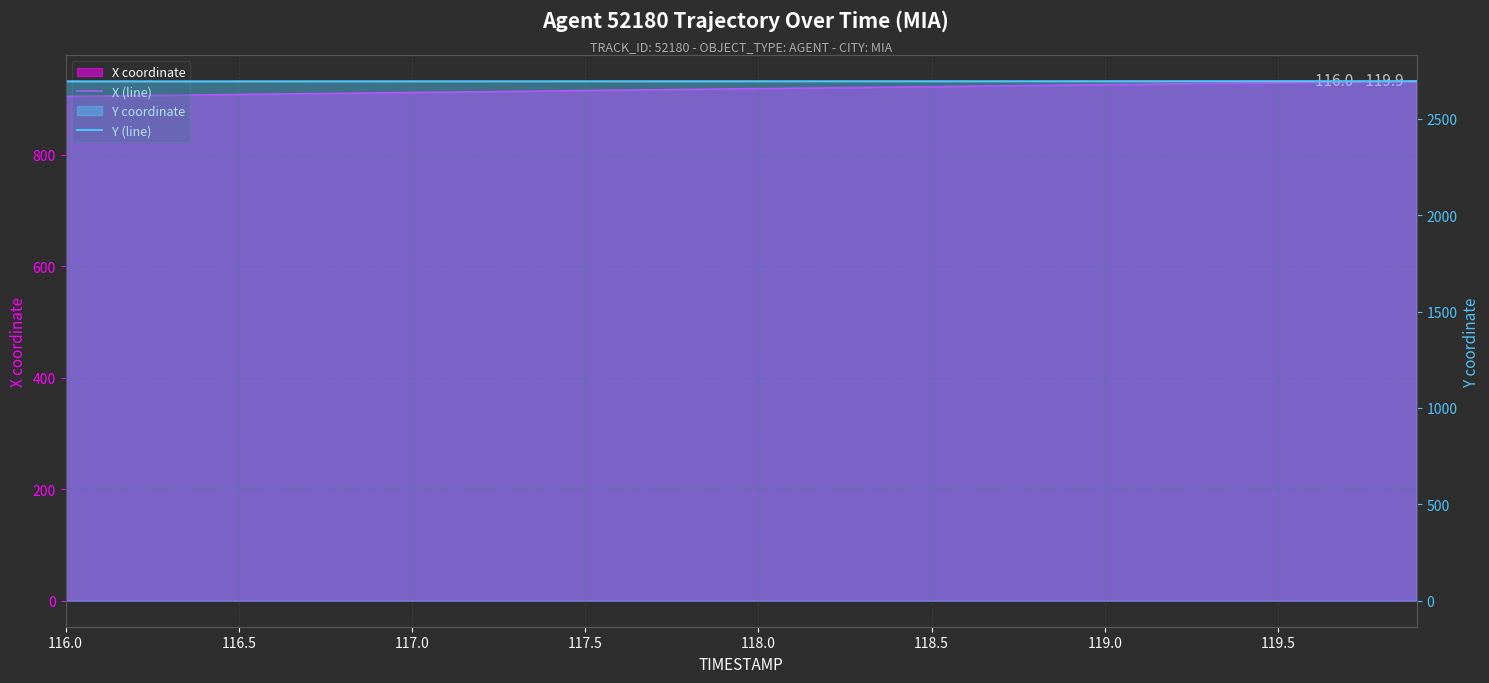

Which category has the lowest value in the X (line) series?

116.0